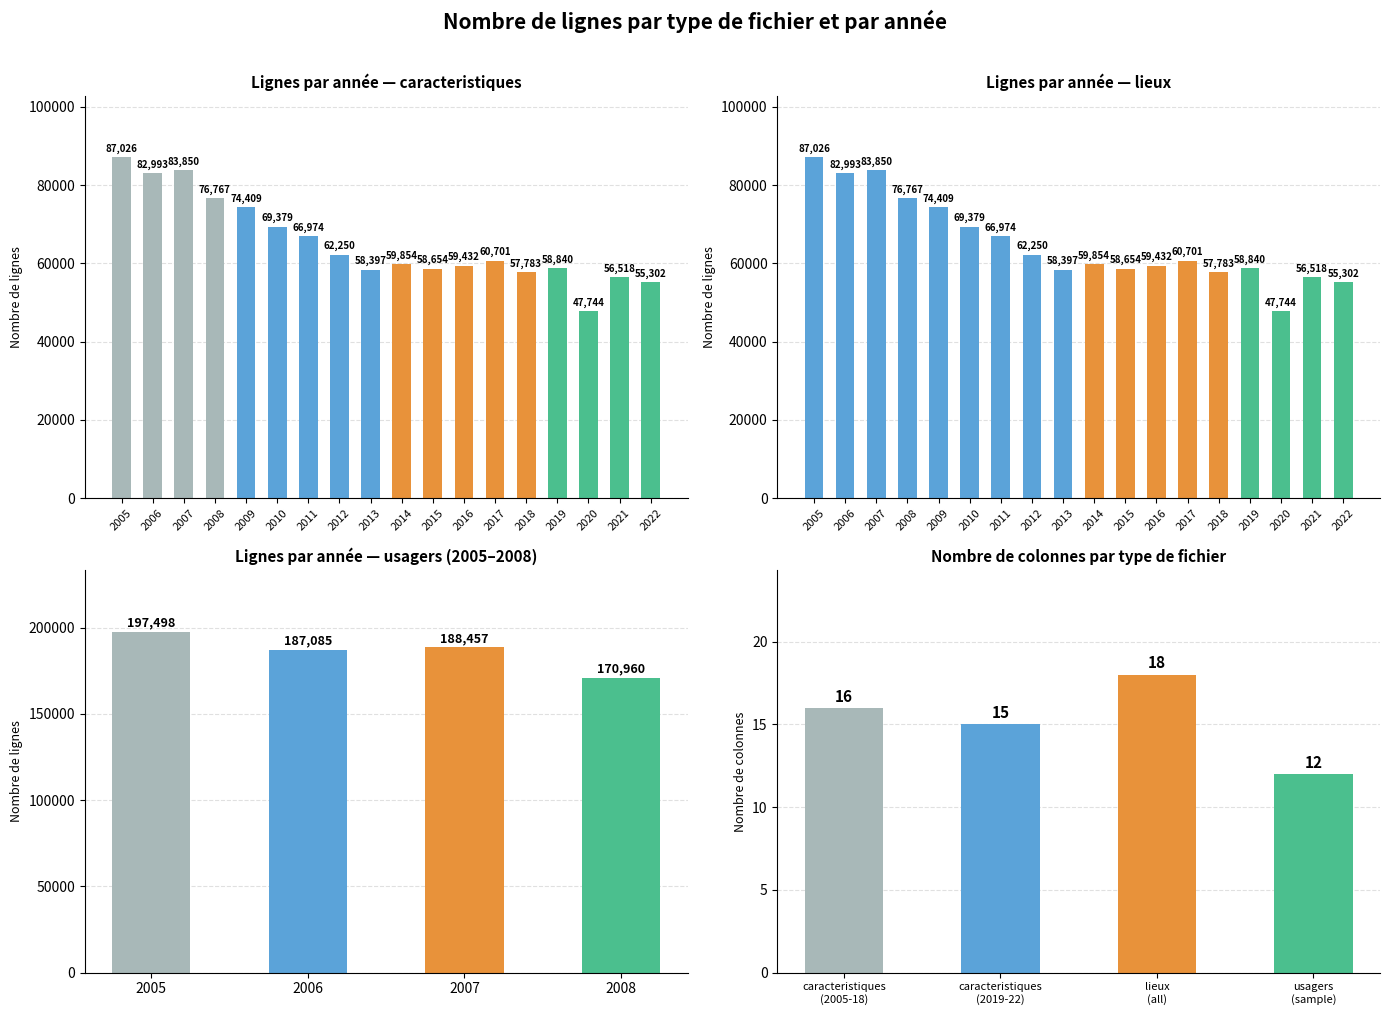

List the series in order of their peak value, lowest first.

caracteristiques, lieux